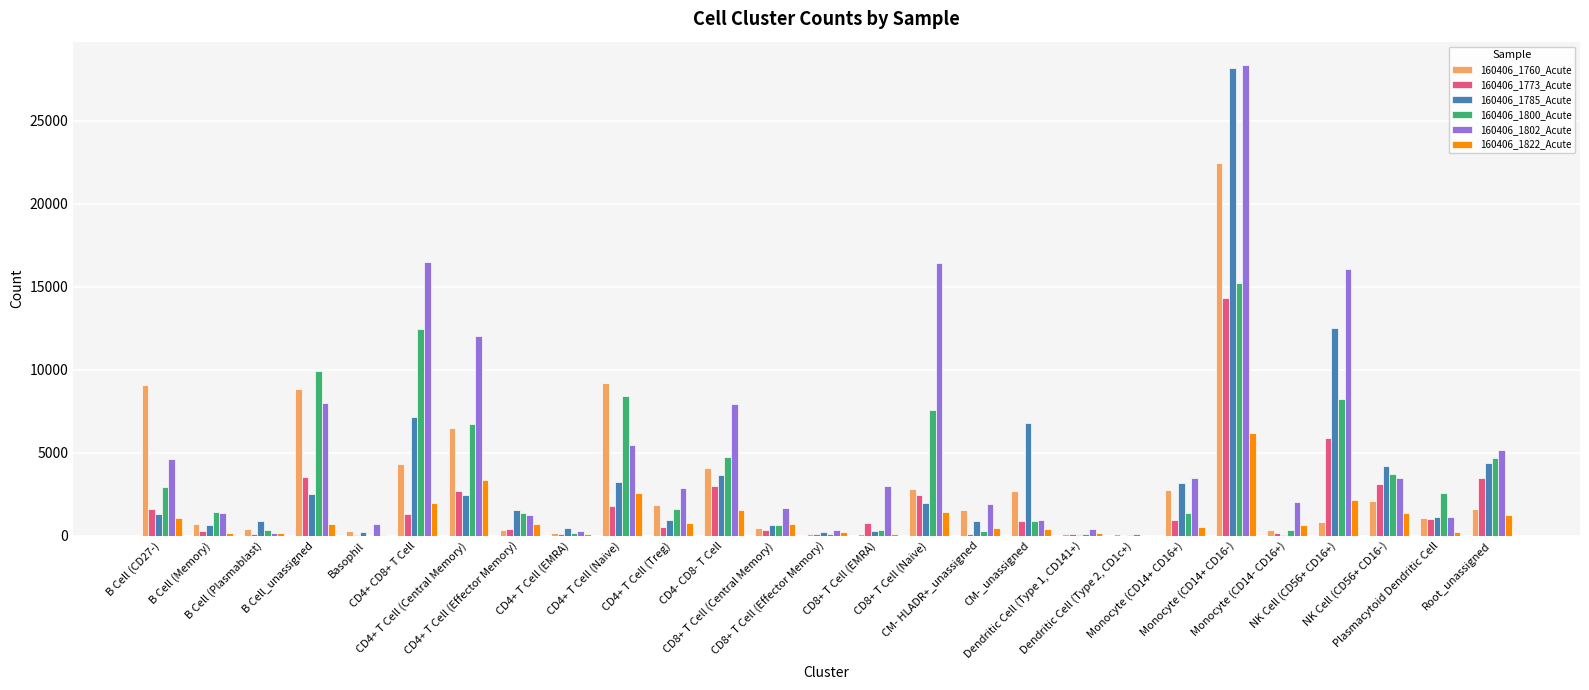

Is it true that 160406_1785_Acute equals 634 at CD8+ T Cell (Central Memory)?

True